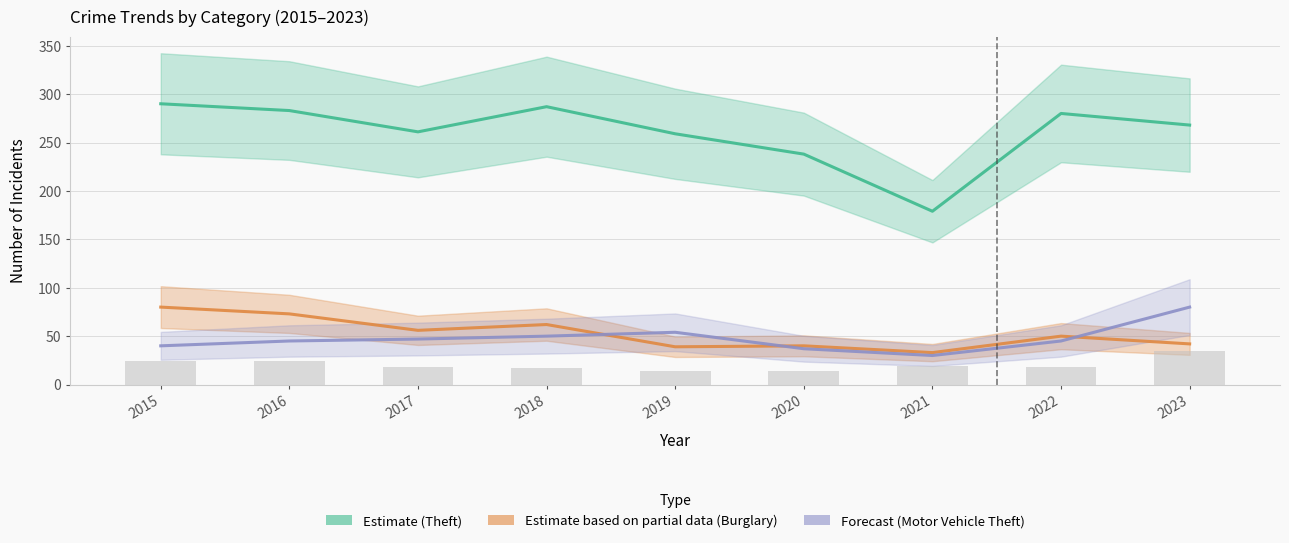

What is the value of the Robbery (background) bar at the 8th from the left?

18